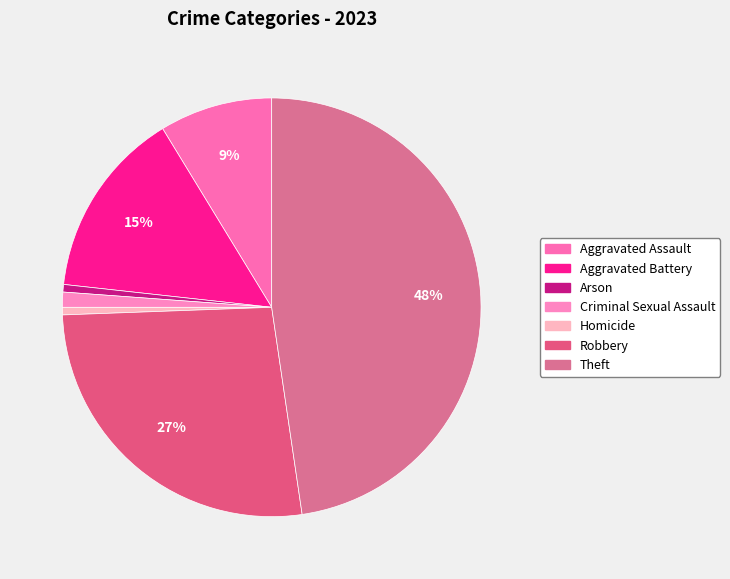

The Arson slice represents 1% of the pie. True or false?

True